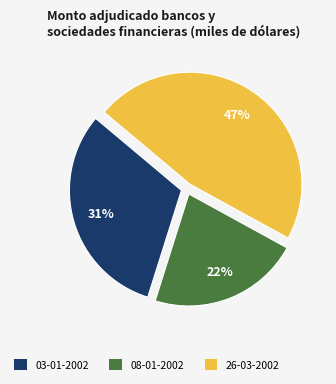

Combined, do 08-01-2002 and 03-01-2002 account for over 50%?

Yes